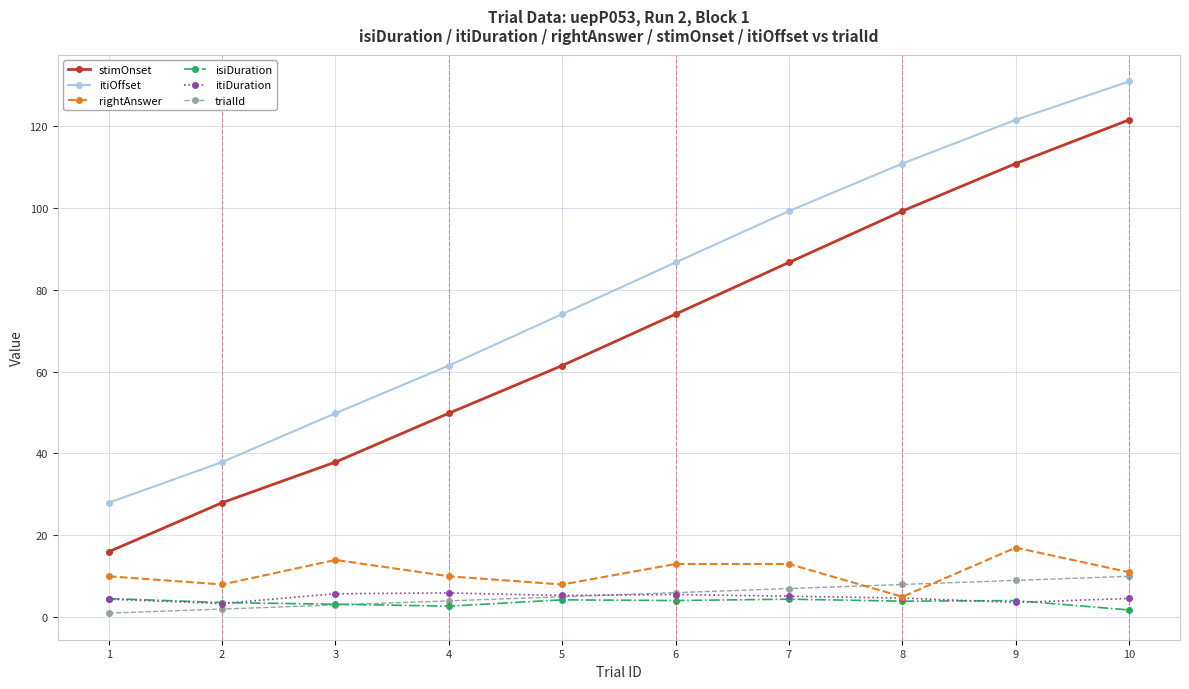

List the labels in order of stimOnset value, smallest first.

1, 2, 3, 4, 5, 6, 7, 8, 9, 10